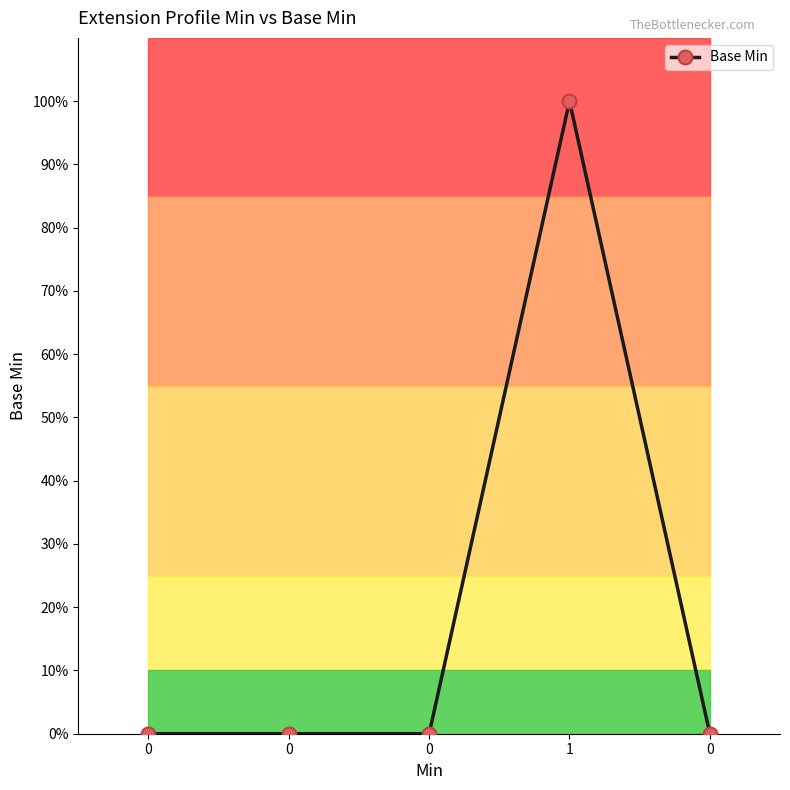

Rank the categories by value from lowest to highest.

0, 0, 0, 0, 1